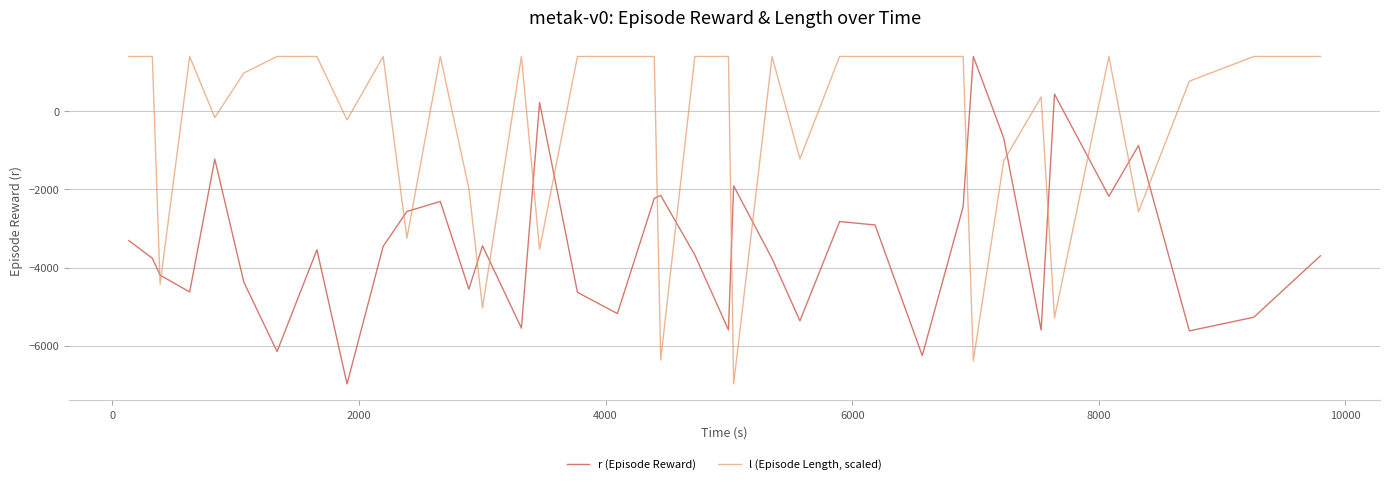

What is the minimum value for r (Episode Reward)?

-6977.0